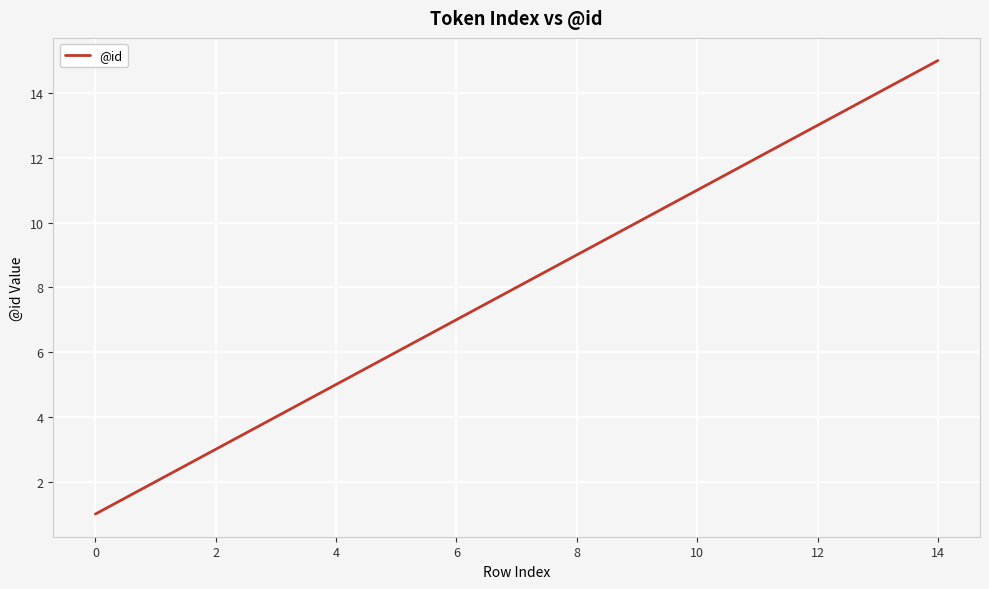

What is the greatest value displayed?

15